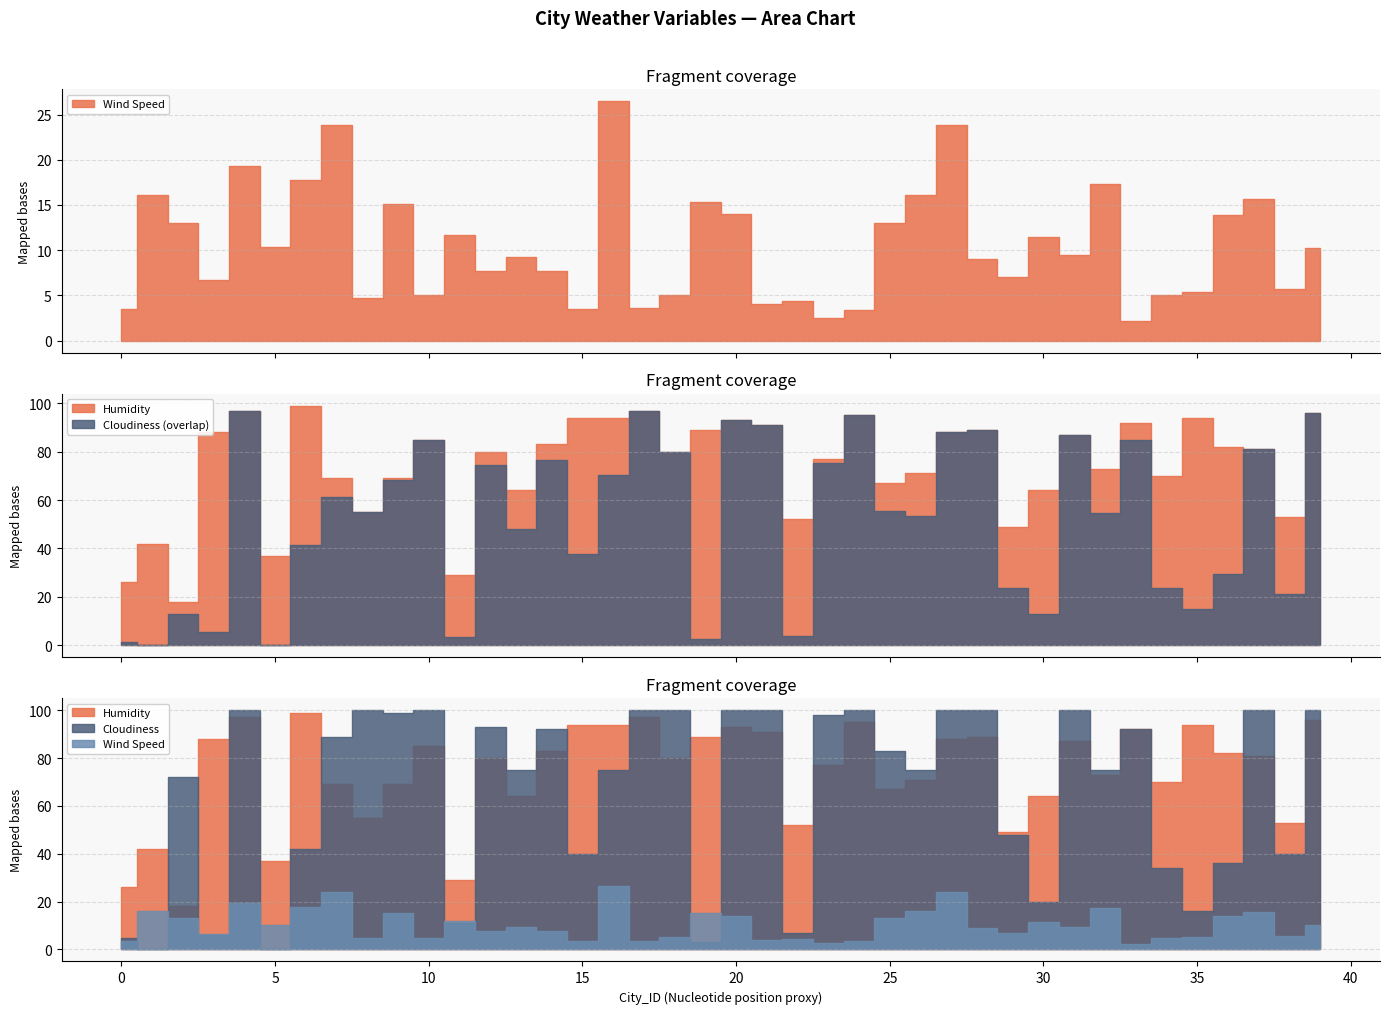

How many interior local peaks does the Humidity series have?

12